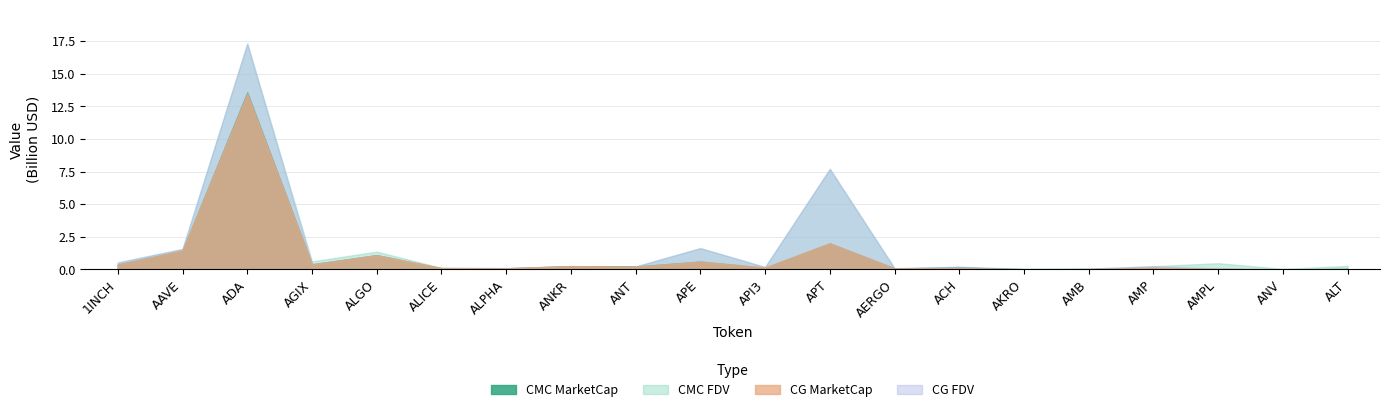

Reading right to left, transcribe all the data shown in this chart.

CMC_MarketCap: ALT=42310178.6	ANV=0.0	AMPL=34202071.5	AMP=103347103.9	AMB=26695268.7	AKRO=25852532.9	ACH=141280581.9	AERGO=77715233.2	APT=1996669701.8	API3=125547879.2	APE=601159943.7	ANT=226321594.6	ANKR=250640848.5	ALPHA=82352215.2	ALICE=82677102.4	ALGO=1092064181.6	AGIX=384566856.9	ADA=13578763268.5	AAVE=1439031867.2	1INCH=369088663.1
CMC_FDV: ALT=266101763.9	ANV=40565489.2	AMPL=478226934.6	AMP=243377256.9	AMB=56382088.8	AKRO=29268381.6	ACH=201549320.4	AERGO=87320486.7	APT=7702155506.6	API3=182062903.5	APE=1630955336.9	ANT=226321594.6	ANKR=250640848.5	ALPHA=100185176.7	ALICE=121739132.5	ALGO=1364039151.6	AGIX=618897935.0	ADA=17310888597.3	AAVE=1572492714.1	1INCH=531731249.1
CG_MarketCap: ALT=0.0	ANV=0.0	AMPL=55238991.0	AMP=137710211.0	AMB=26770954.0	AKRO=584089.0	ACH=99663419.0	AERGO=77281972.0	APT=2000315095.0	API3=141354561.0	APE=601270112.0	ANT=209620667.0	ANKR=250964006.0	ALPHA=82358344.0	ALICE=99585508.0	ALGO=1092136204.0	AGIX=384213872.0	ADA=13457129053.0	AAVE=1440089104.0	1INCH=368807085.0
CG_FDV: ALT=0.0	ANV=40364261.0	AMPL=67188709.0	AMP=243991425.0	AMB=56542366.0	AKRO=29204465.0	ACH=201597182.0	AERGO=86833677.0	APT=7716217601.0	API3=184029677.0	APE=1631254226.0	ANT=226043153.0	ANKR=250964006.0	ALPHA=100192633.0	ALICE=122073121.0	ALGO=1092136205.0	AGIX=418869472.0	ADA=17314555124.0	AAVE=1573447642.0	1INCH=531325591.0